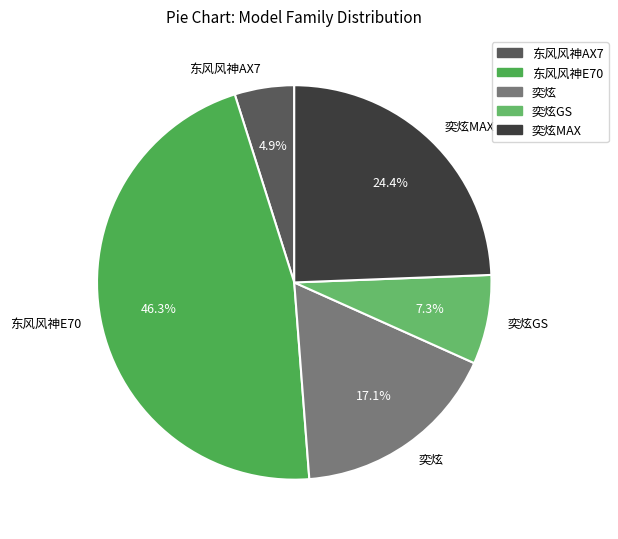

What percentage is the 东风风神E70 slice, to the nearest percent?

46%